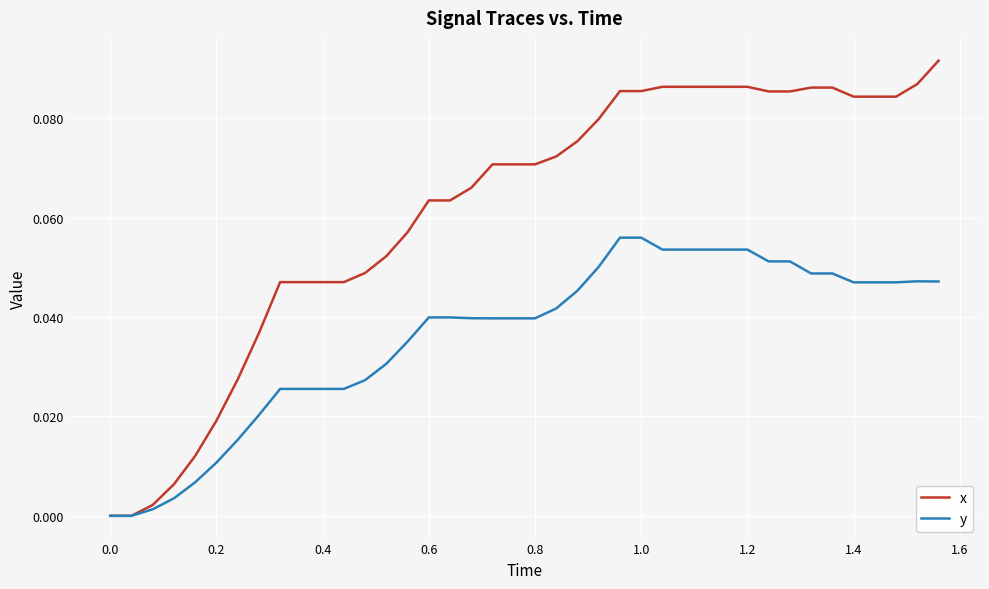

Rank the series by their average value, from lowest to highest.

y, x